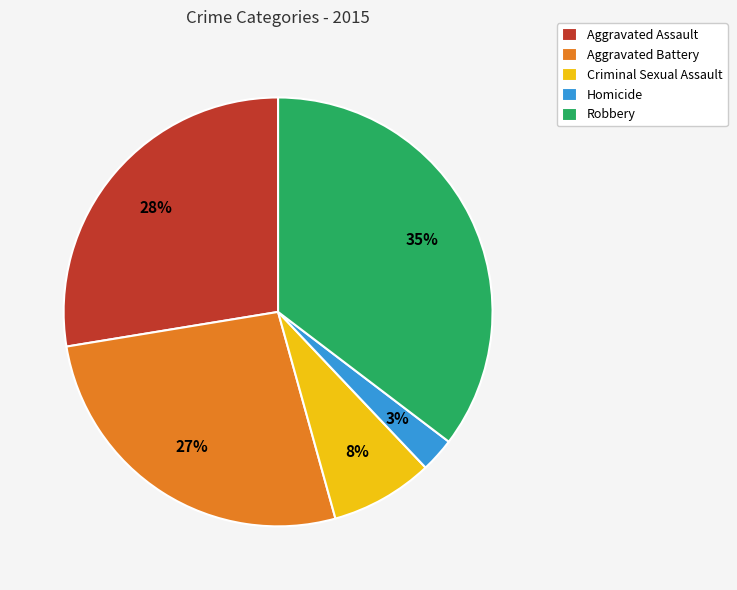

Do Aggravated Battery and Robbery together represent more than half of the pie?

Yes